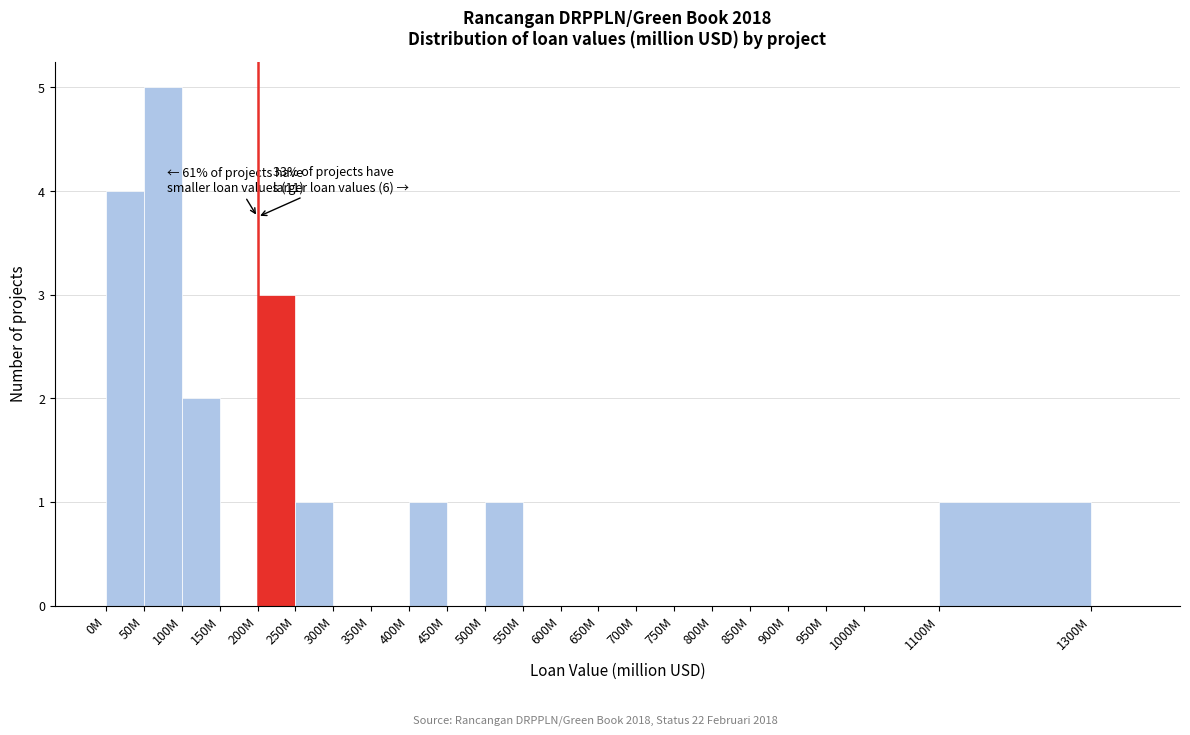

Reading left to right, extract all data points from this chart.

0M=4	50M=5	100M=2	150M=0	200M=3	250M=1	300M=0	350M=0	400M=1	450M=0	500M=1	550M=0	600M=0	650M=0	700M=0	750M=0	800M=0	850M=0	900M=0	950M=0	1000M=0	1100M=1	1300M=0